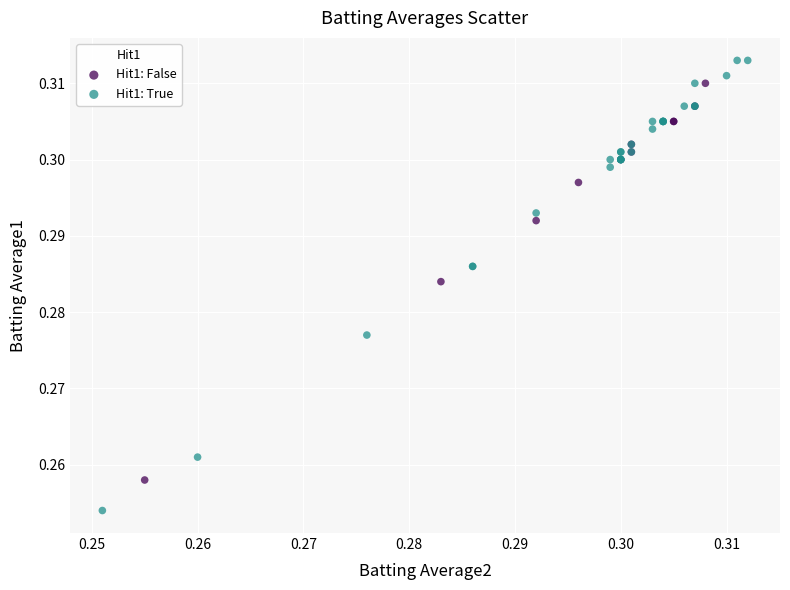

Which series has the widest spread of Y values?

Hit1: True